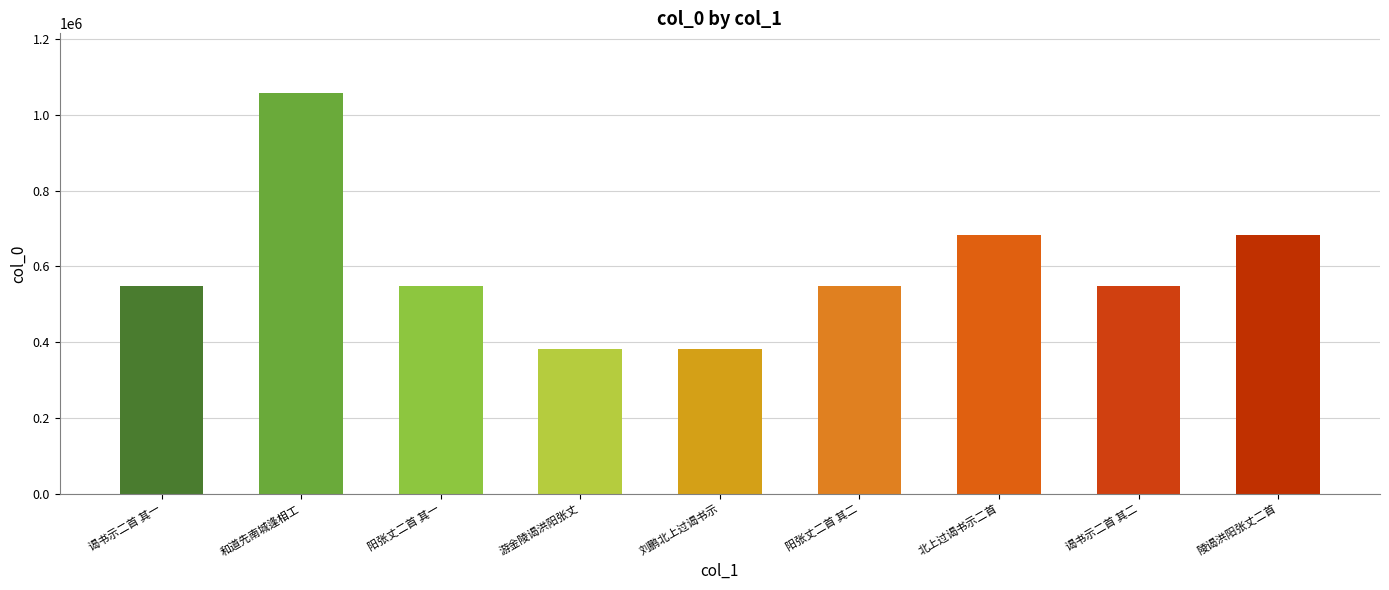

Is it true that the value at 游金陵谒洪阳张丈 is 519991?

False